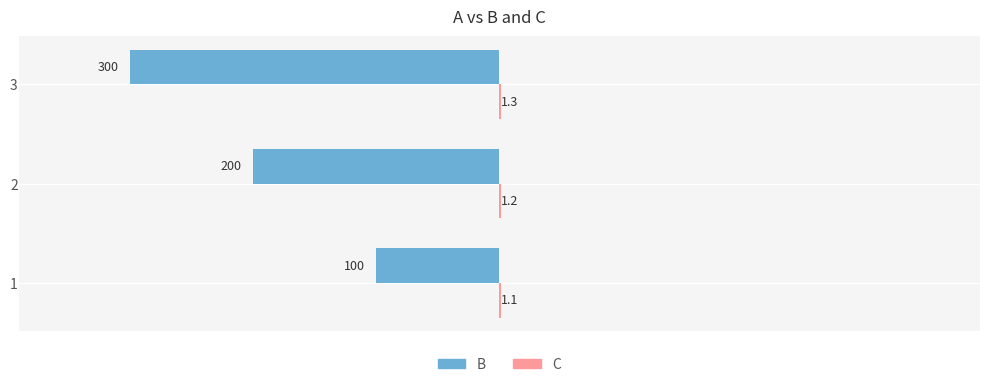

At which category does the chart reach its peak across all series?

3